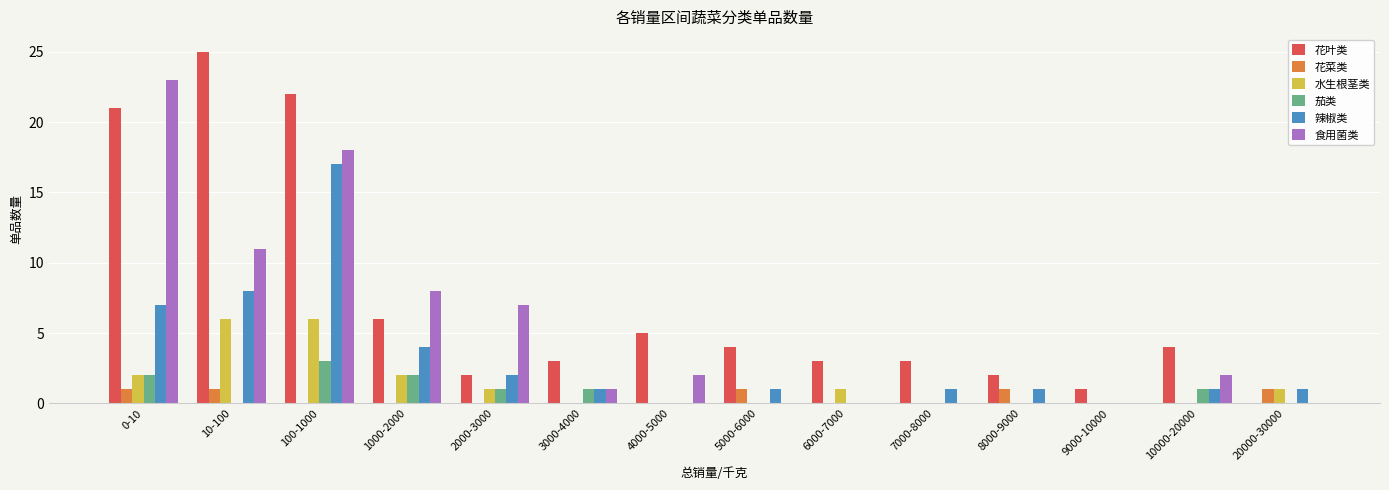

What is the sum of the 花叶类 values at 3000-4000 and 10000-20000?

7